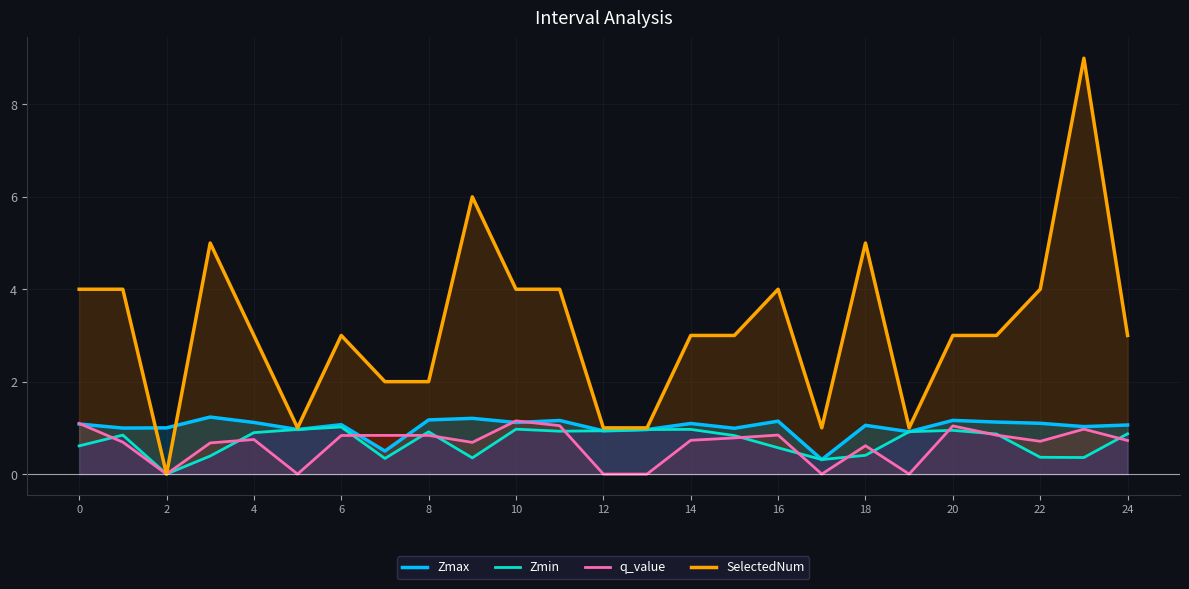

At how many categories does at least one series exceed 8?

1